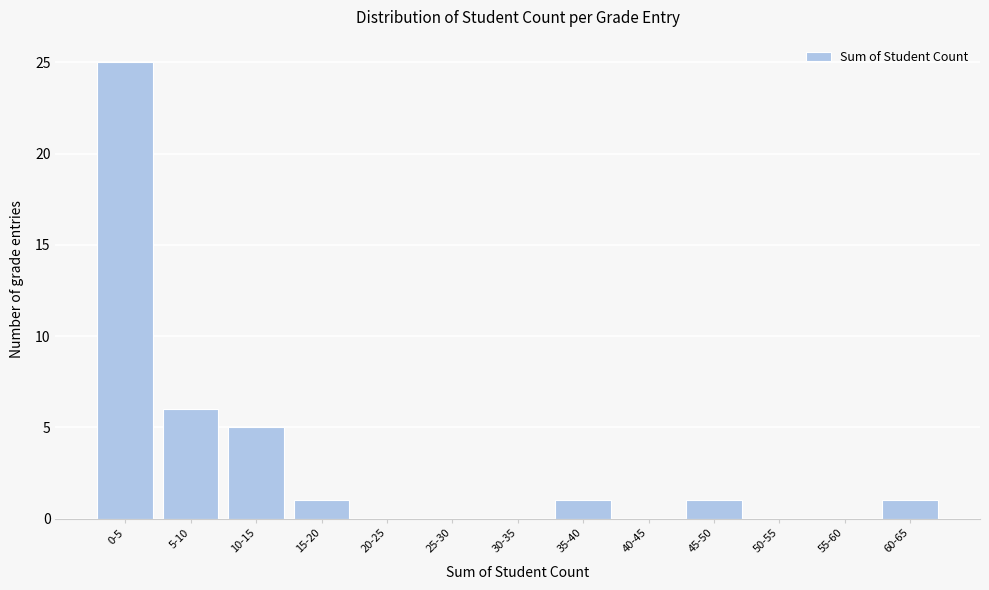

Reading left to right, transcribe all the data shown in this chart.

0-5=25	5-10=6	10-15=5	15-20=1	20-25=0	25-30=0	30-35=0	35-40=1	40-45=0	45-50=1	50-55=0	55-60=0	60-65=1